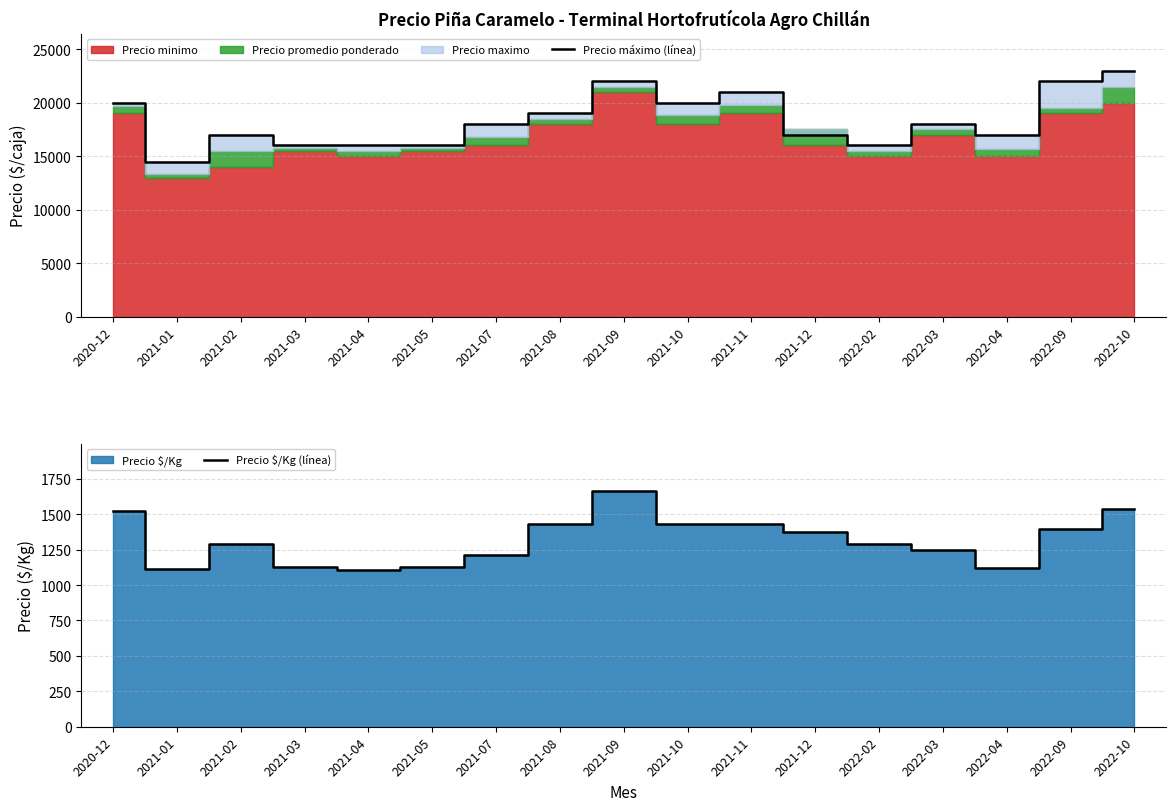

Reading right to left, list all the values displayed in this chart.

Precio máximo (línea): 23000	22000	17000	18000	16000	17000	21000	20000	22000	19000	18000	16000	16000	16000	17000	14500	20000
Precio $/Kg (línea): 1536	1393	1118	1250	1292	1375	1429	1429	1664	1432	1215	1125	1107	1125	1288	1112	1520